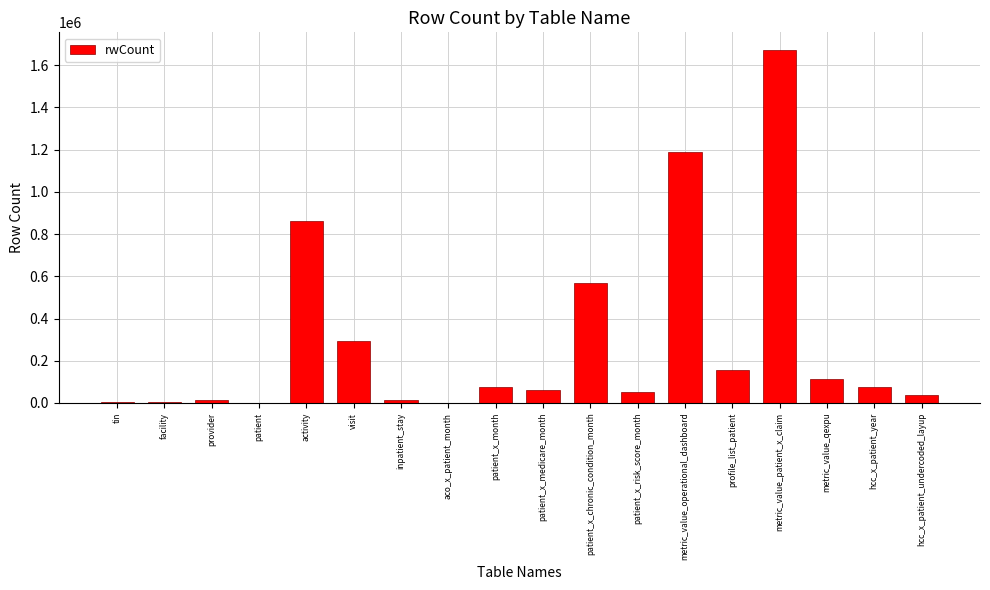

What is the difference between the values at metric_value_operational_dashboard and facility?

1185447